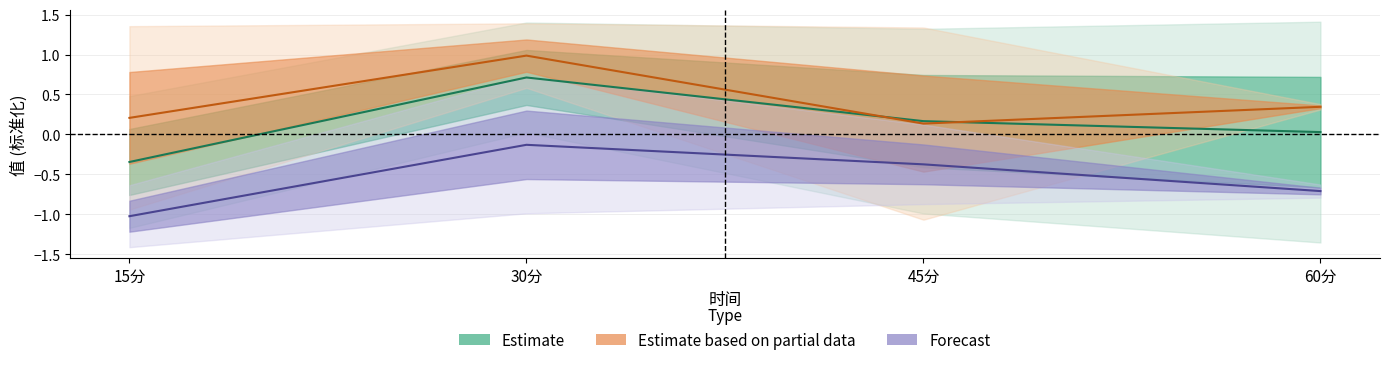

Rank the categories by Forecast value from lowest to highest.

15分, 60分, 45分, 30分